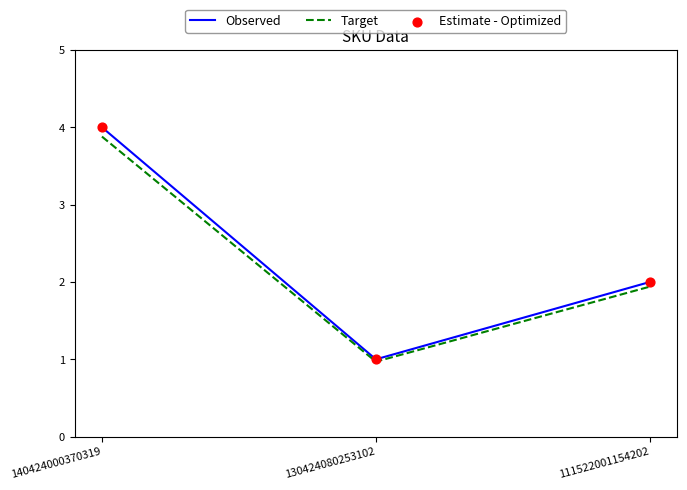

Which series has the largest range (max minus min)?

Observed